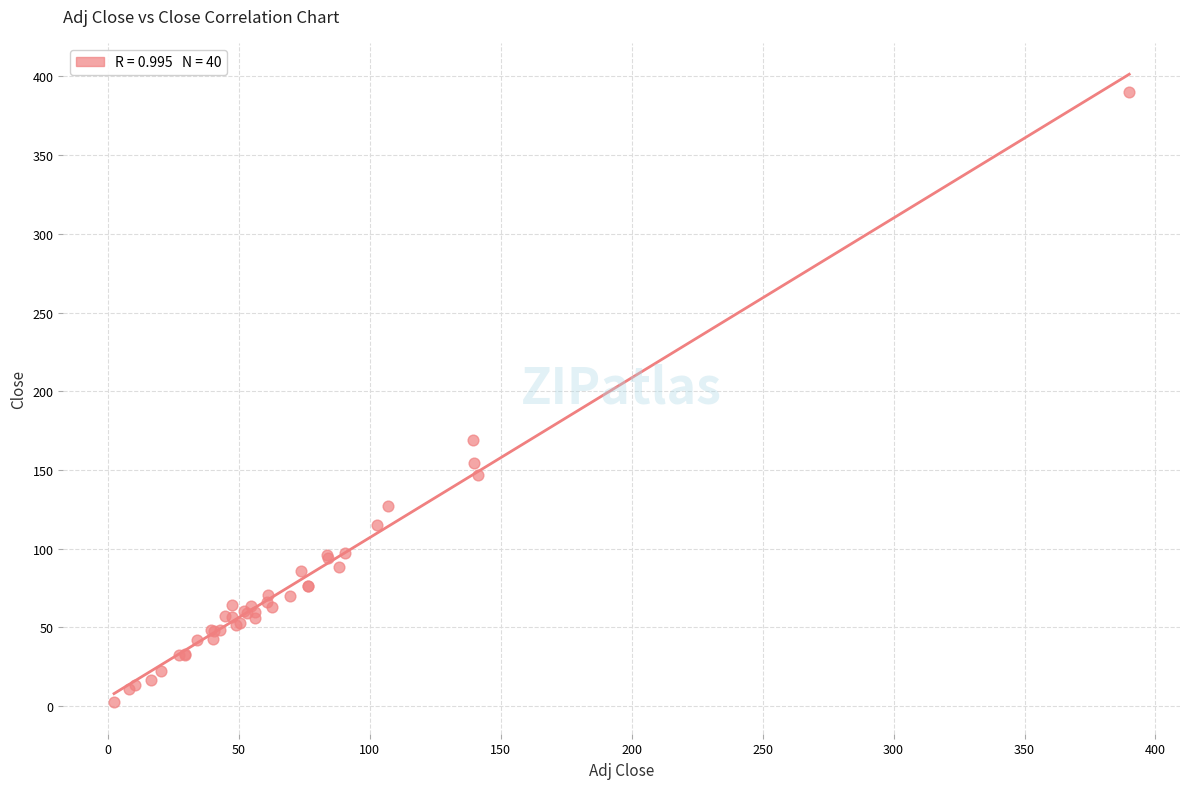

What Y value in the scatter plot is closest to 196?

169.2